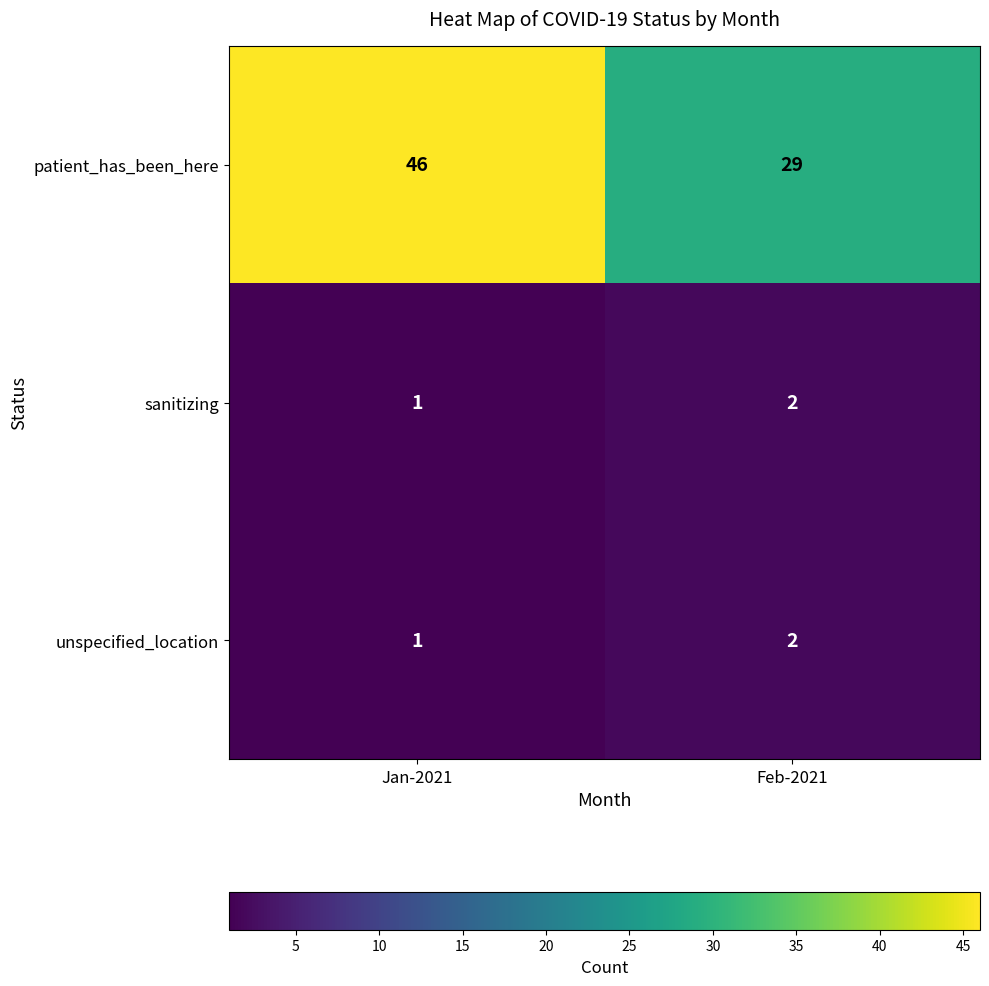

What is the smallest value displayed?

1